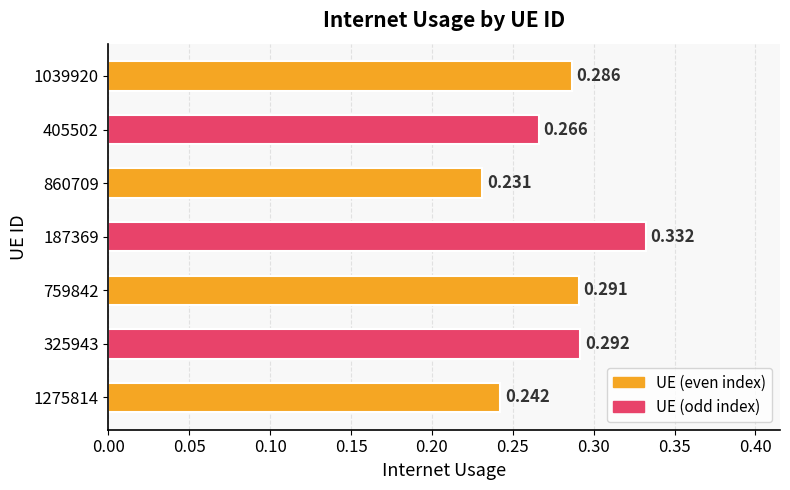

List the labels in order of value, largest first.

187369, 325943, 759842, 1039920, 405502, 1275814, 860709